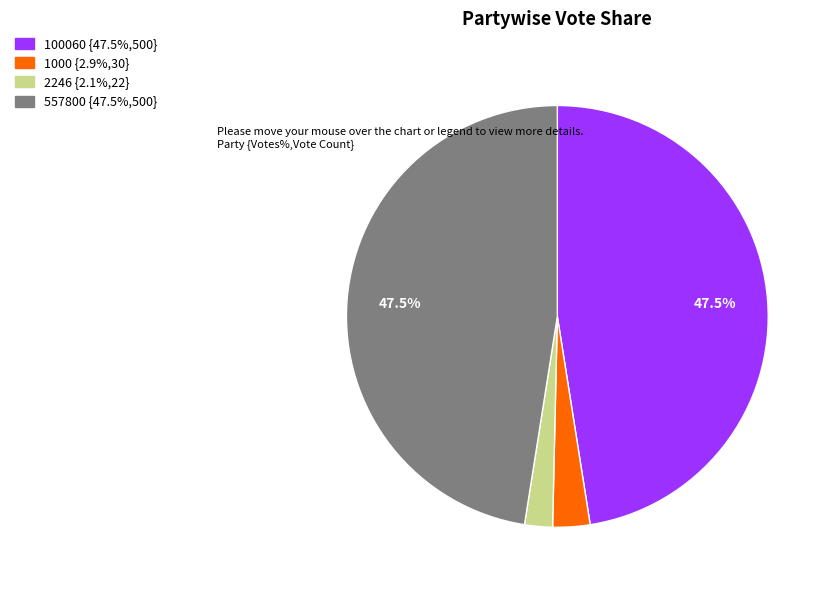

Is there a majority slice in this chart?

No